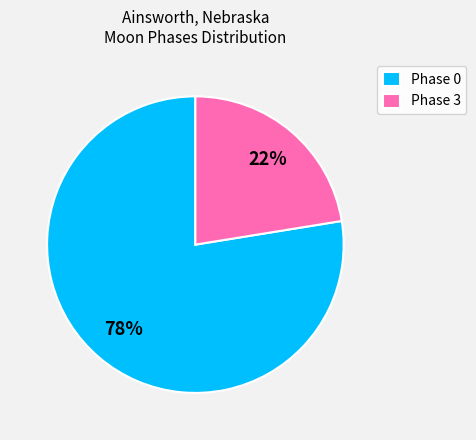

Combined, do Phase 3 and Phase 0 account for over 50%?

Yes